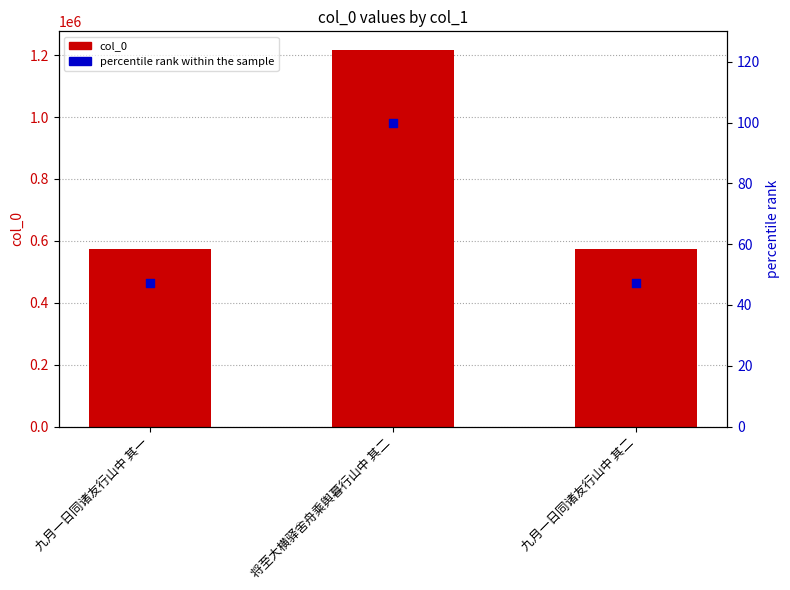

At how many categories does at least one series exceed 1151744?

1